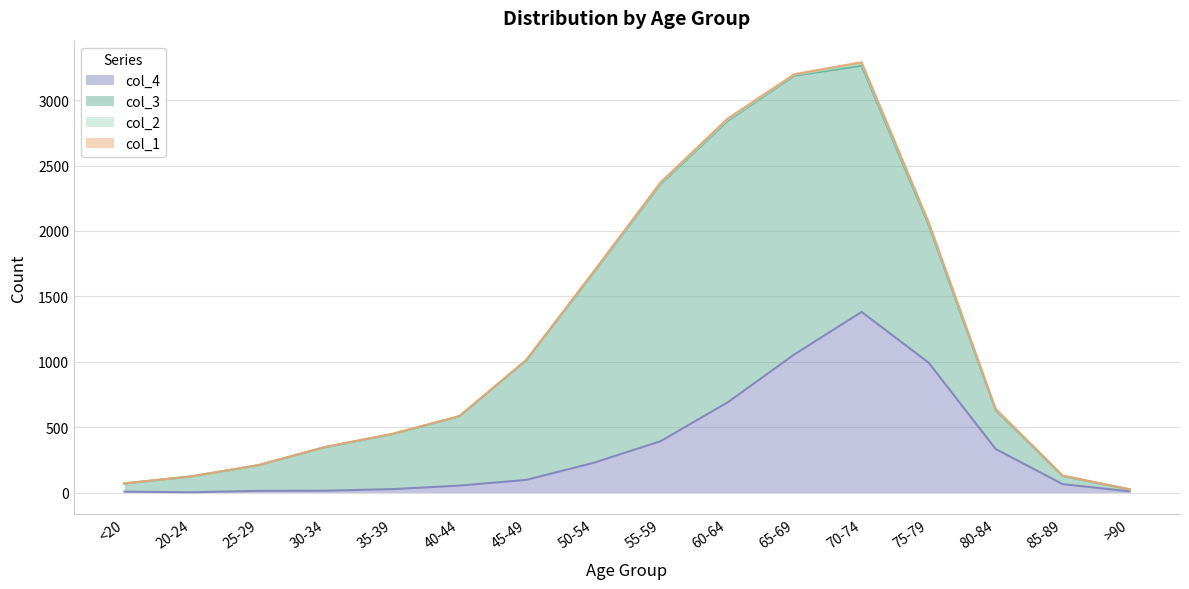

What is the value of the col_1 point at the 9th from the left?

8